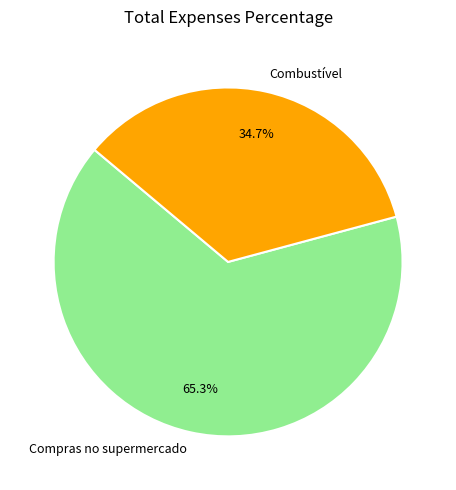

What percentage is NOT represented by Compras no supermercado?

34.7%